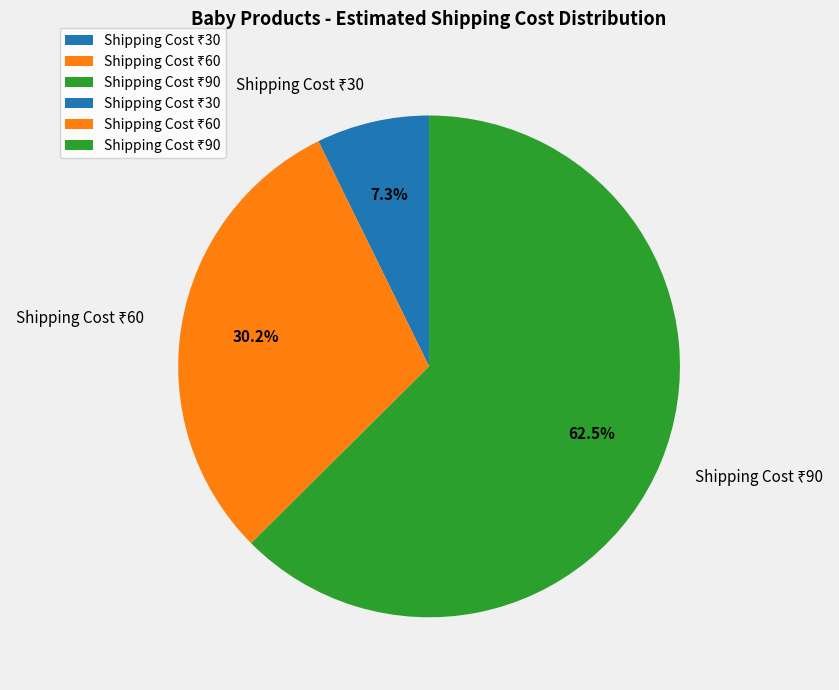

How many slices are in this pie chart?

3